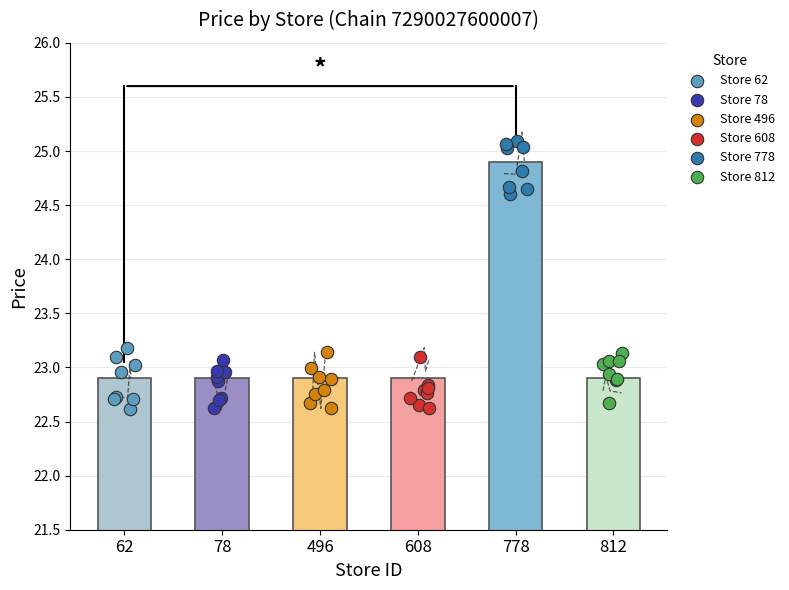

Which series contains the lowest Y value?

Store 62